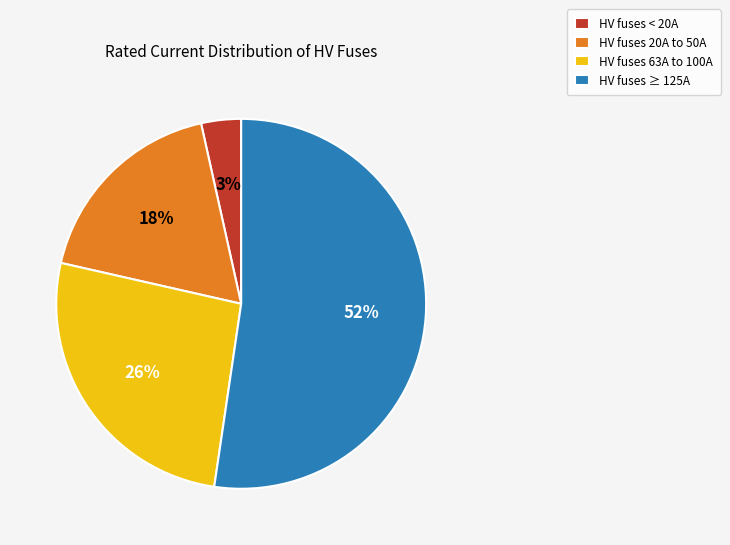

Is it true that HV fuses 20A to 50A is 18% of the pie?

True